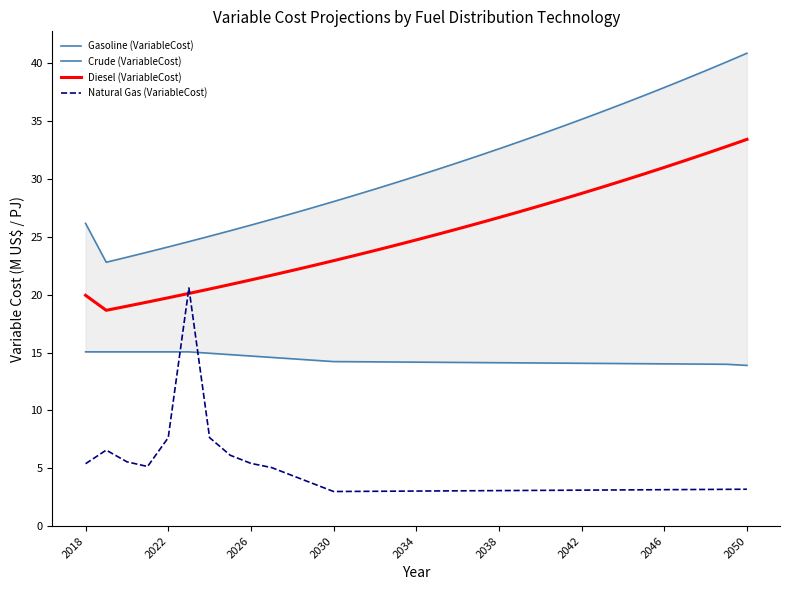

Which series has the largest total across all categories?

Gasoline (VariableCost)